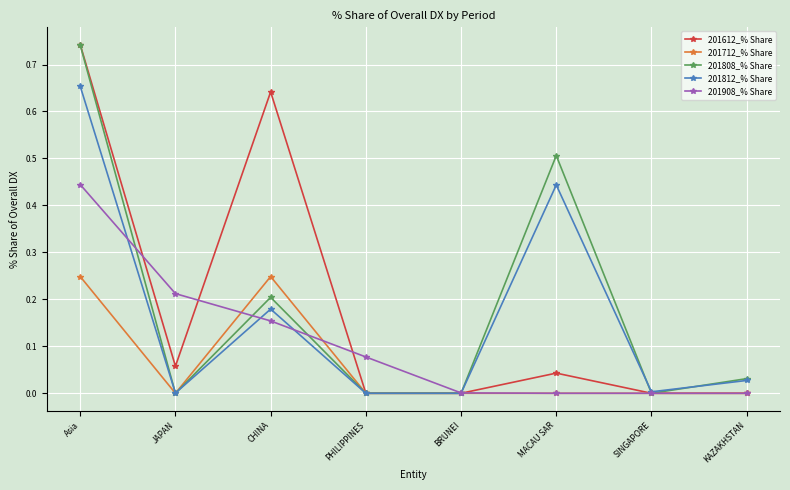

What is the label of the 3rd point from the right?

MACAU SAR